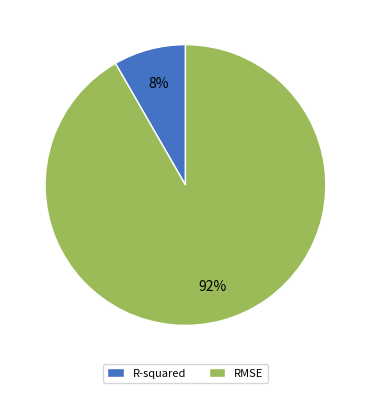

Count the number of slices in the pie.

2